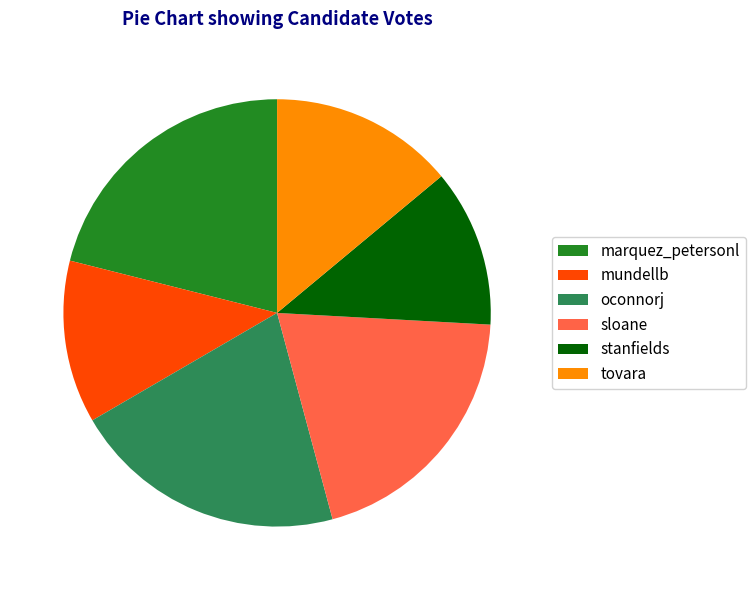

Approximately how many times larger is the value at stanfields compared to marquez_petersonl?

0.6